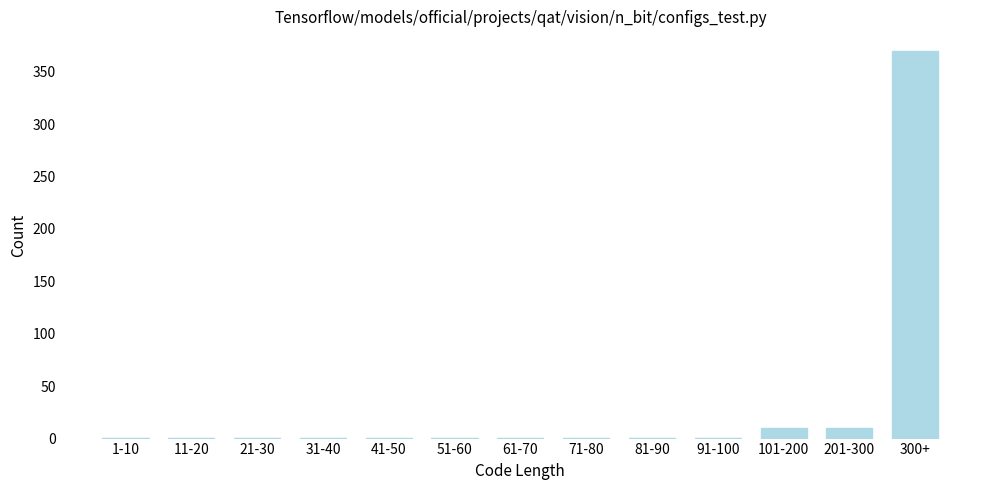

Reading left to right, transcribe all the data shown in this chart.

1-10=1	11-20=1	21-30=1	31-40=1	41-50=1	51-60=1	61-70=1	71-80=1	81-90=1	91-100=1	101-200=10	201-300=10	300+=370